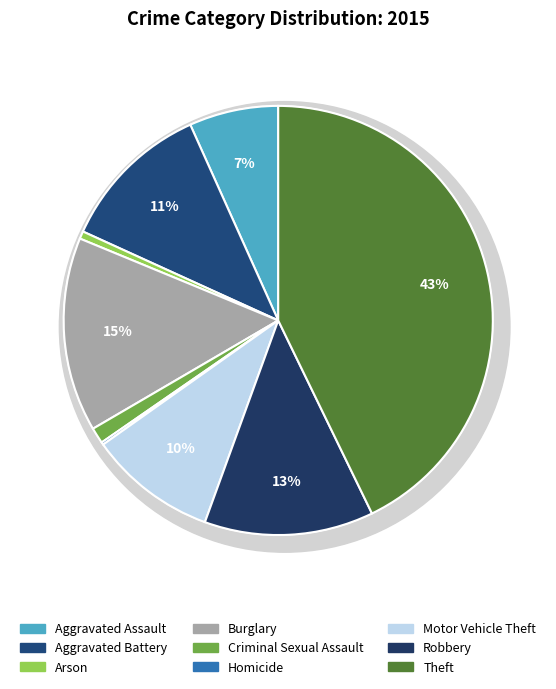

Which category has the smallest portion of the pie?

Homicide